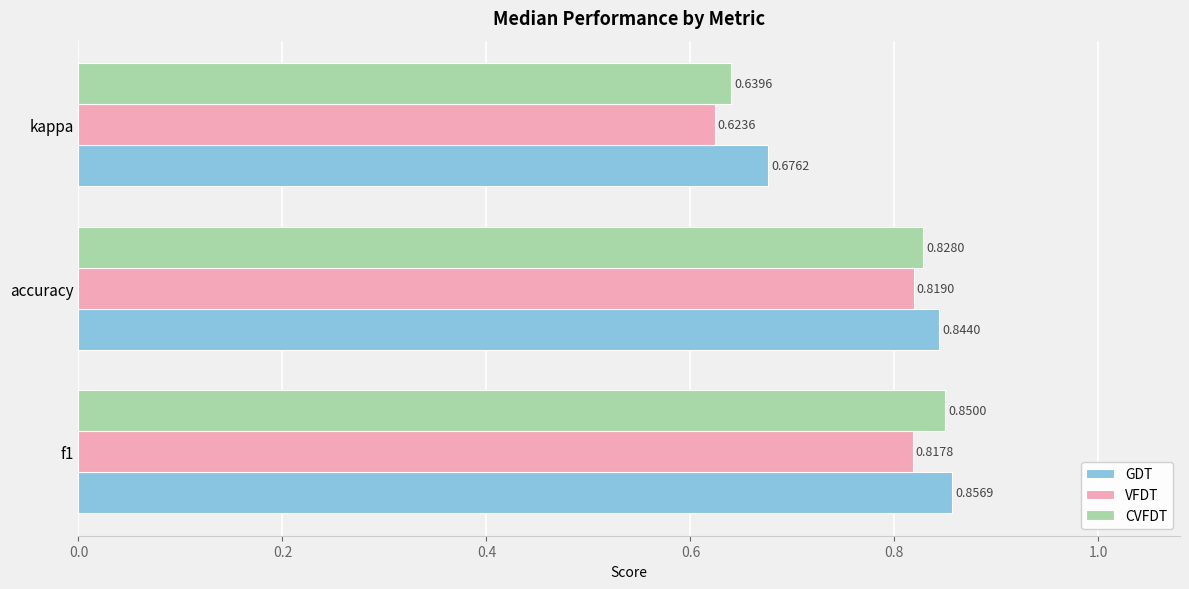

What is the sum of the CVFDT values at kappa and f1?

1.5